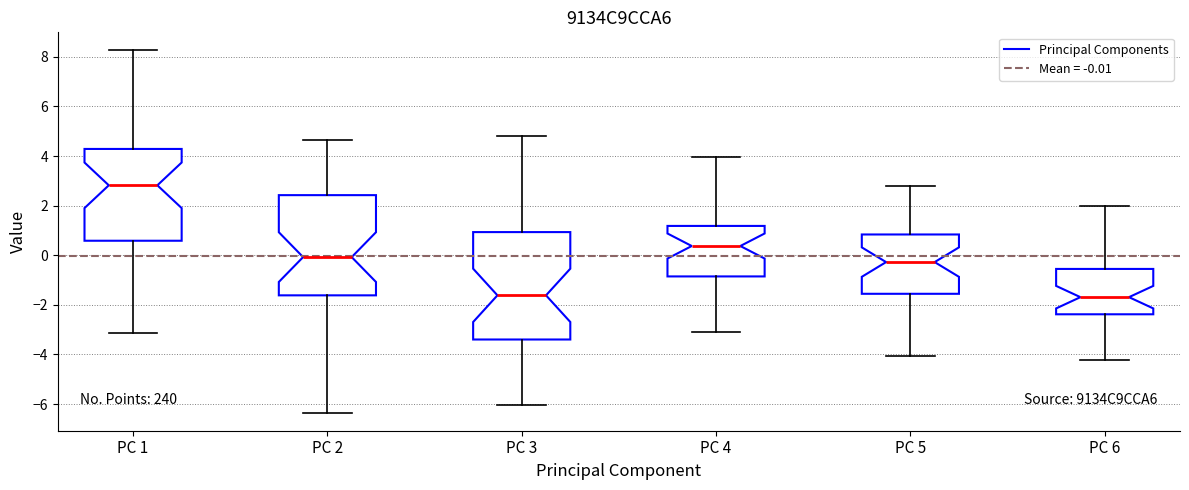

Comparing the boxes themselves (not the whiskers), which one is the tallest?

PC 3